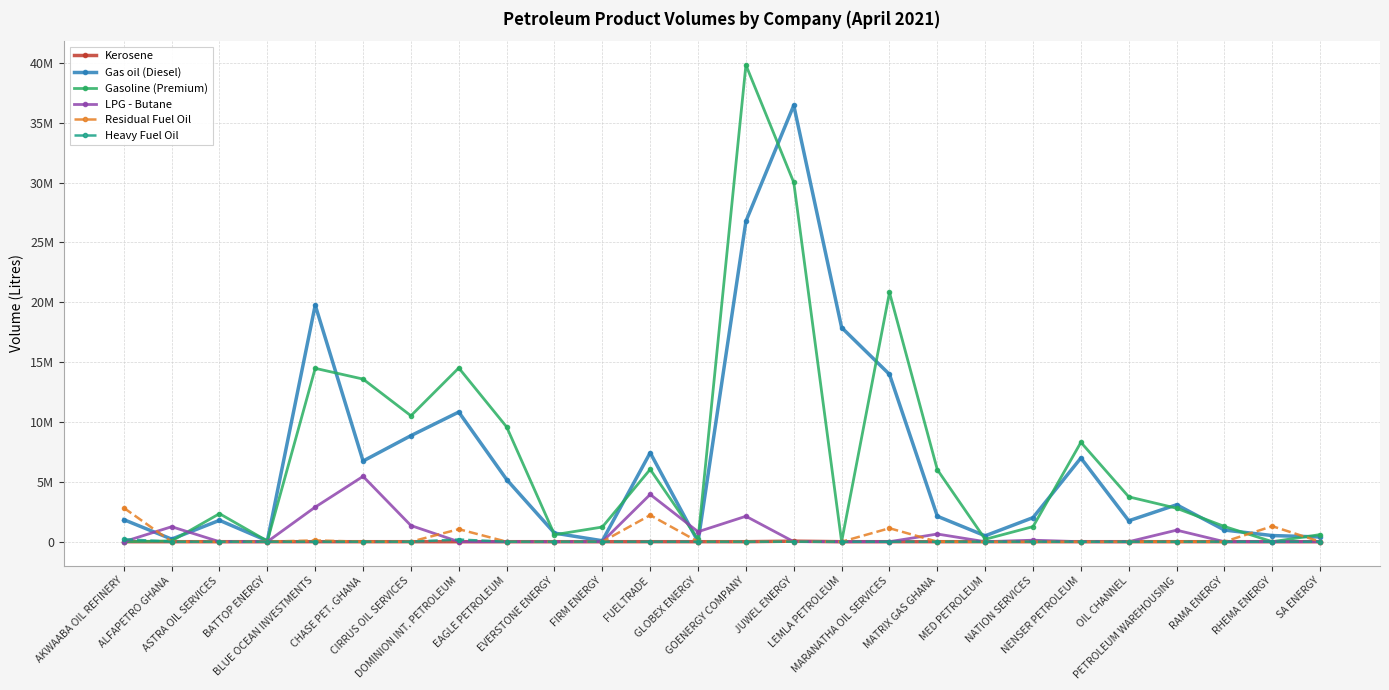

What position from the right is EVERSTONE ENERGY?

17